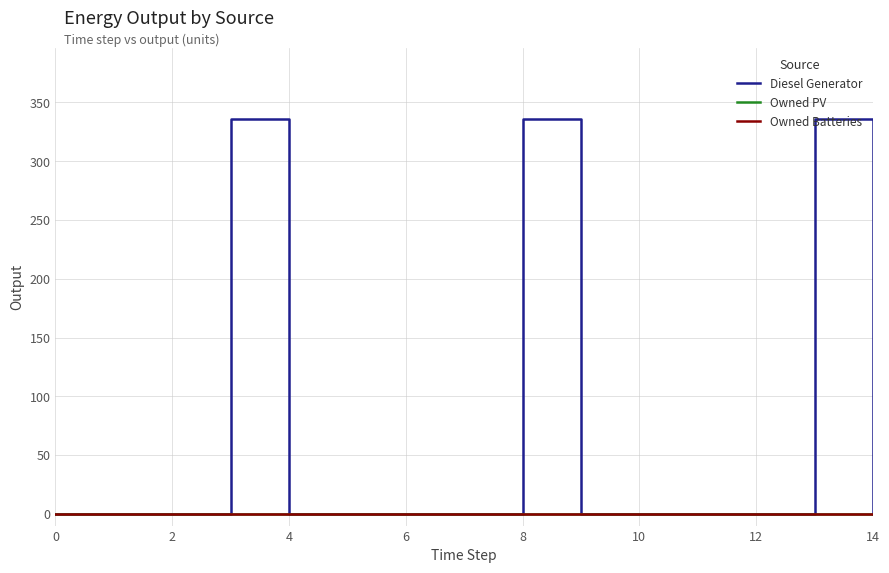

Does the chart have visible grid lines?

Yes